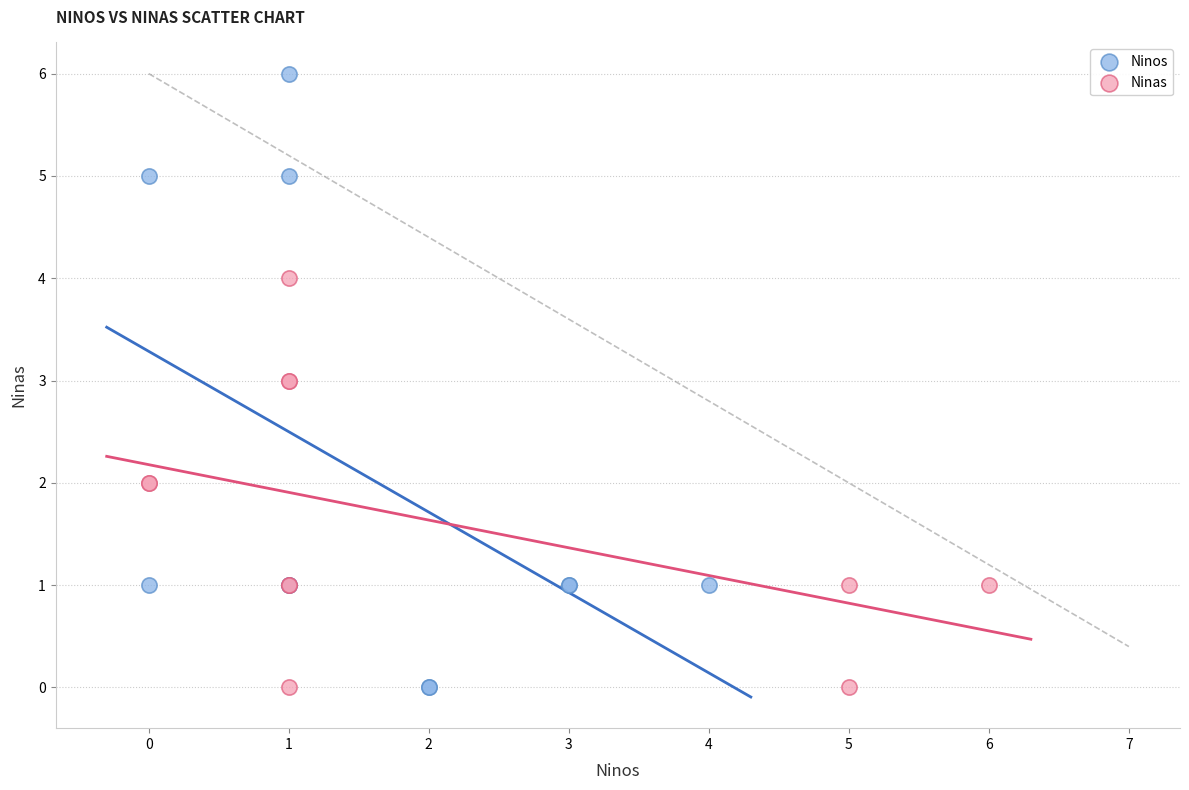

Which series has the widest spread of Y values?

Ninos